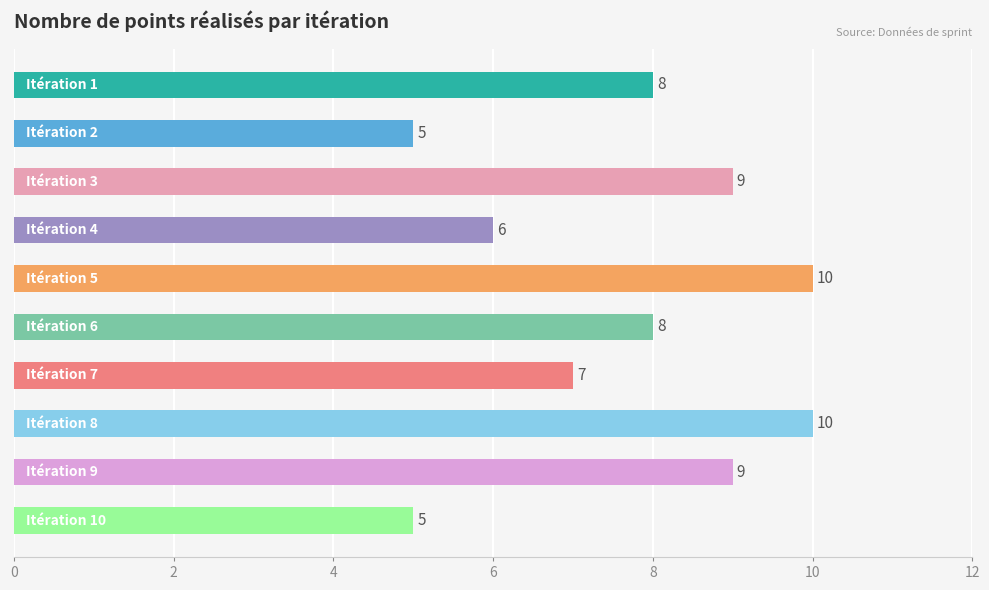

What is the difference between the second highest and minimum values?

5